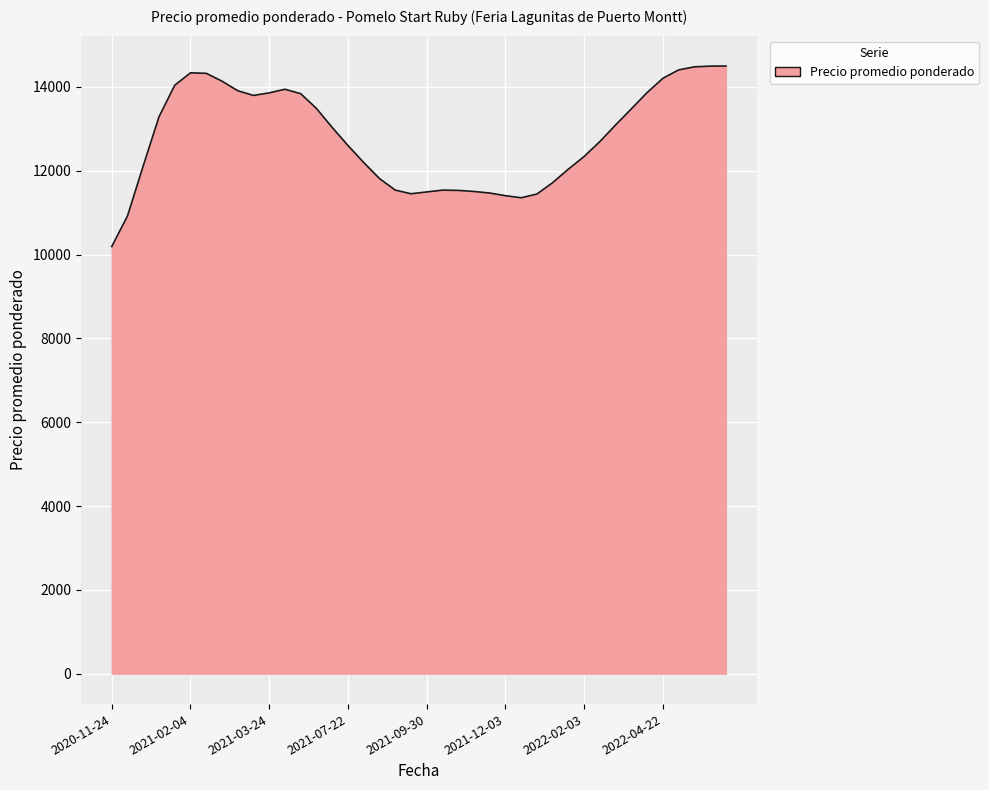

What is the difference between the maximum and minimum values?

4307.0